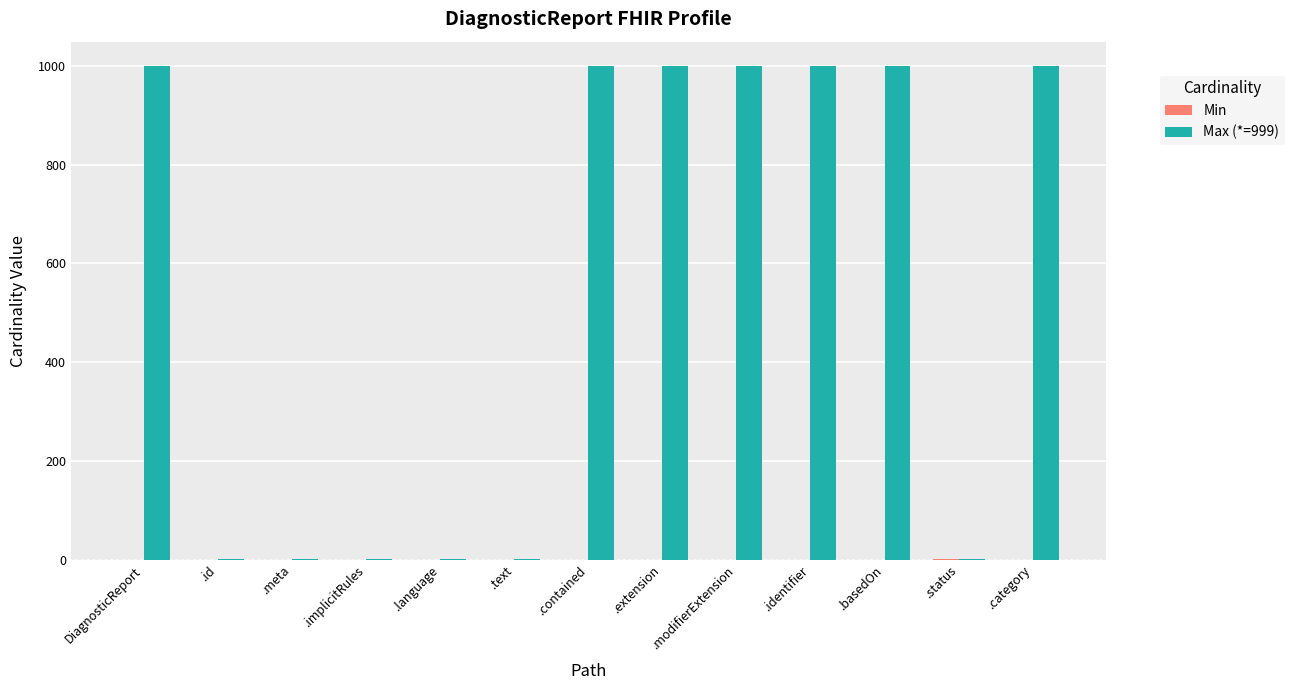

Which series has the largest total across all categories?

Max (*=999)